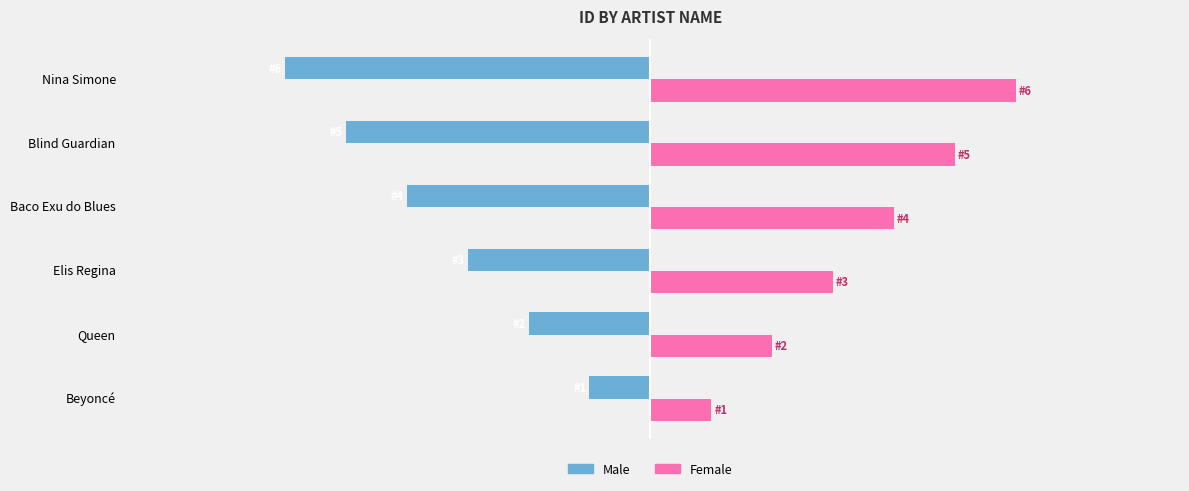

What are all the series names shown in the legend?

Male, Female